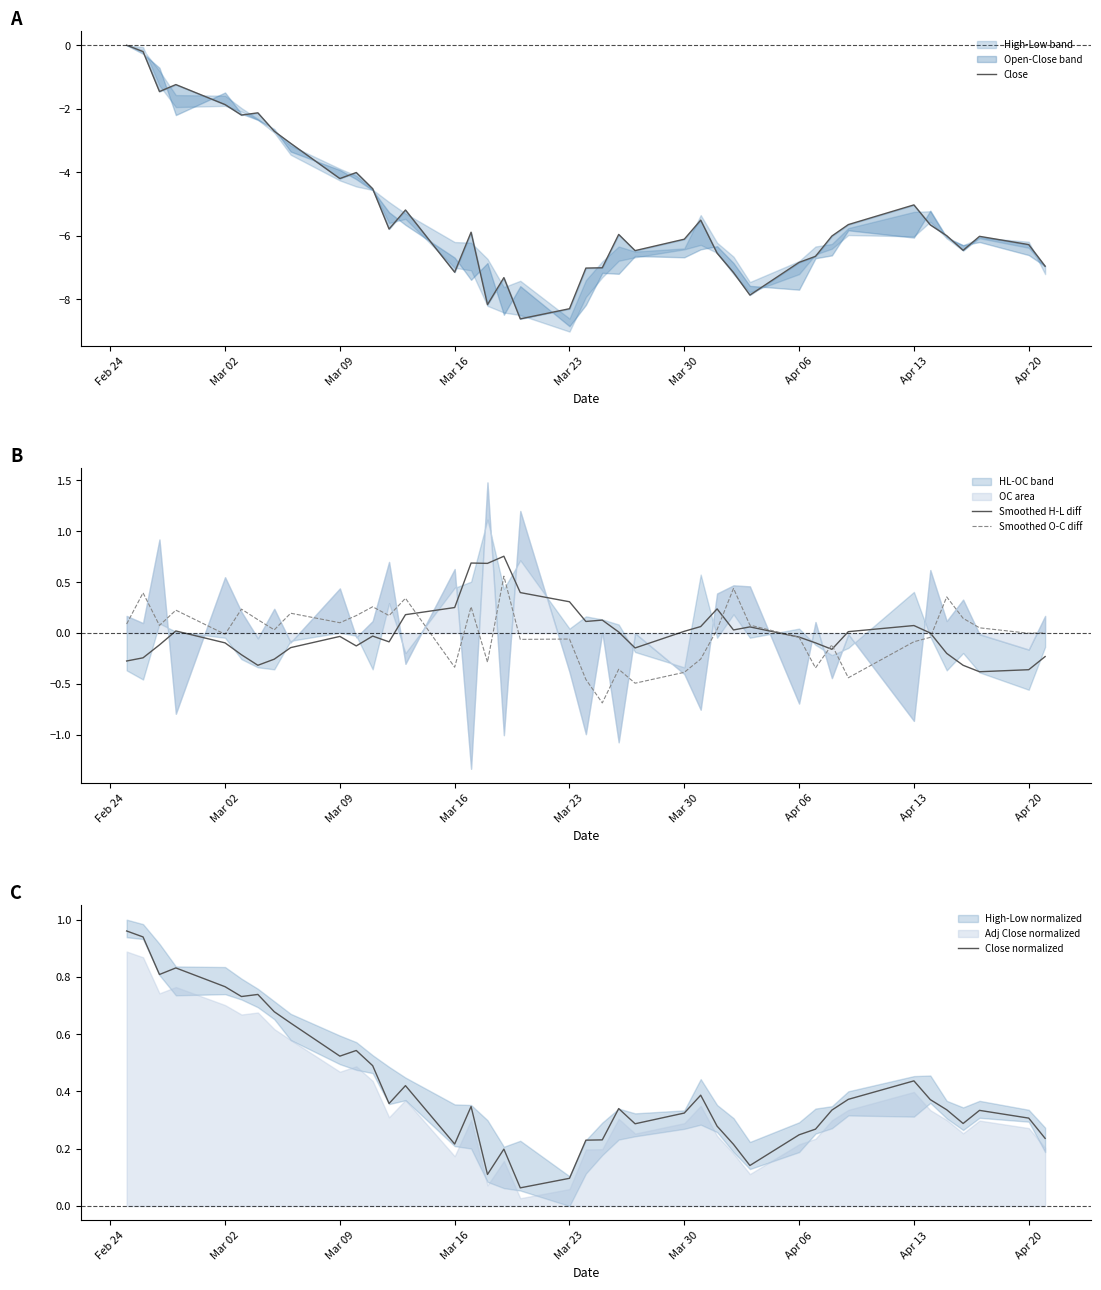

What is the average value of the Close series?

-5.3